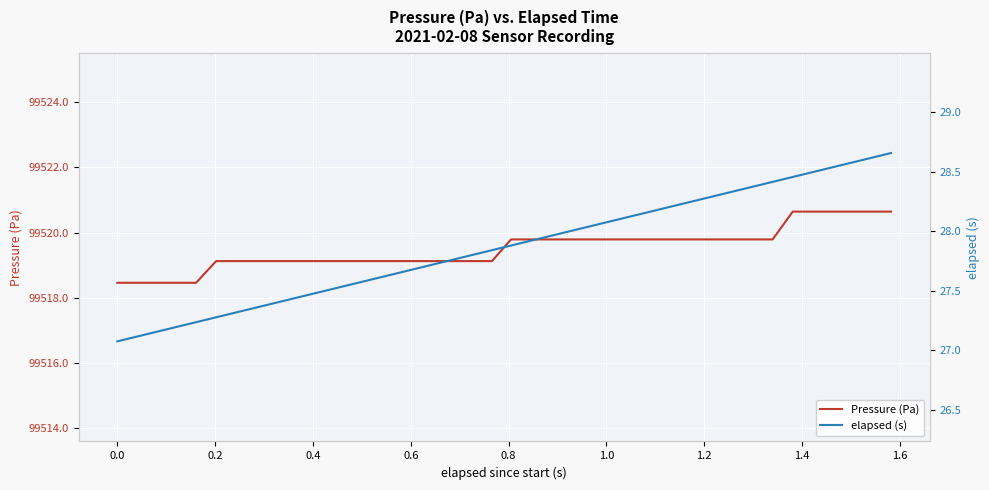

What is the lowest value of the Pressure (Pa) series?

99518.5